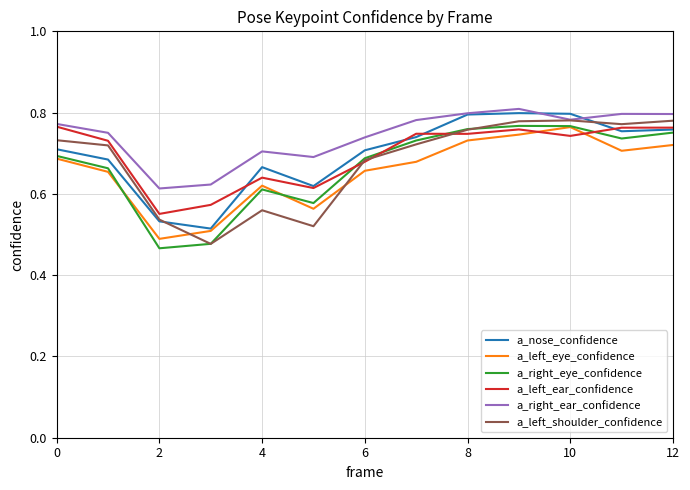

Which series has the largest total across all categories?

a_right_ear_confidence